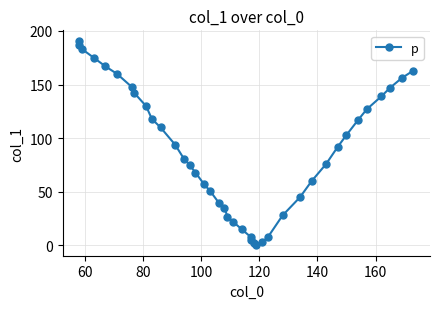

Reading right to left, what are all the values shown in this chart?

163	156	147	139	127	117	103	92	76	60	45	28	8	3	0	2	5	8	15	22	27	35	40	51	57	68	75	81	94	110	118	130	142	148	160	167	175	183	187	191